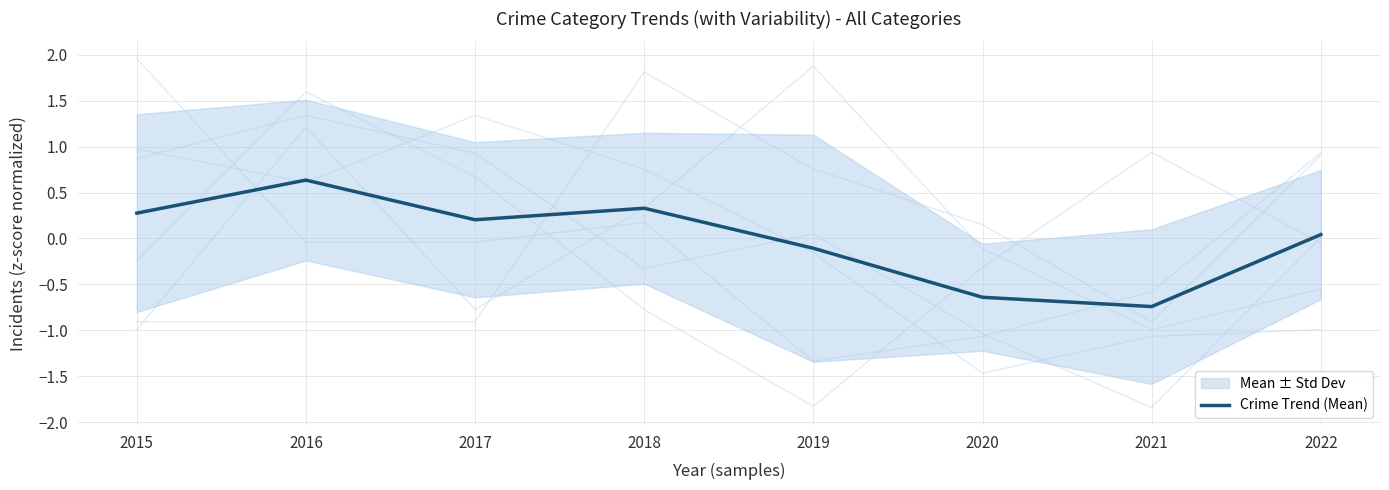

How many lines are shown in the chart?

1